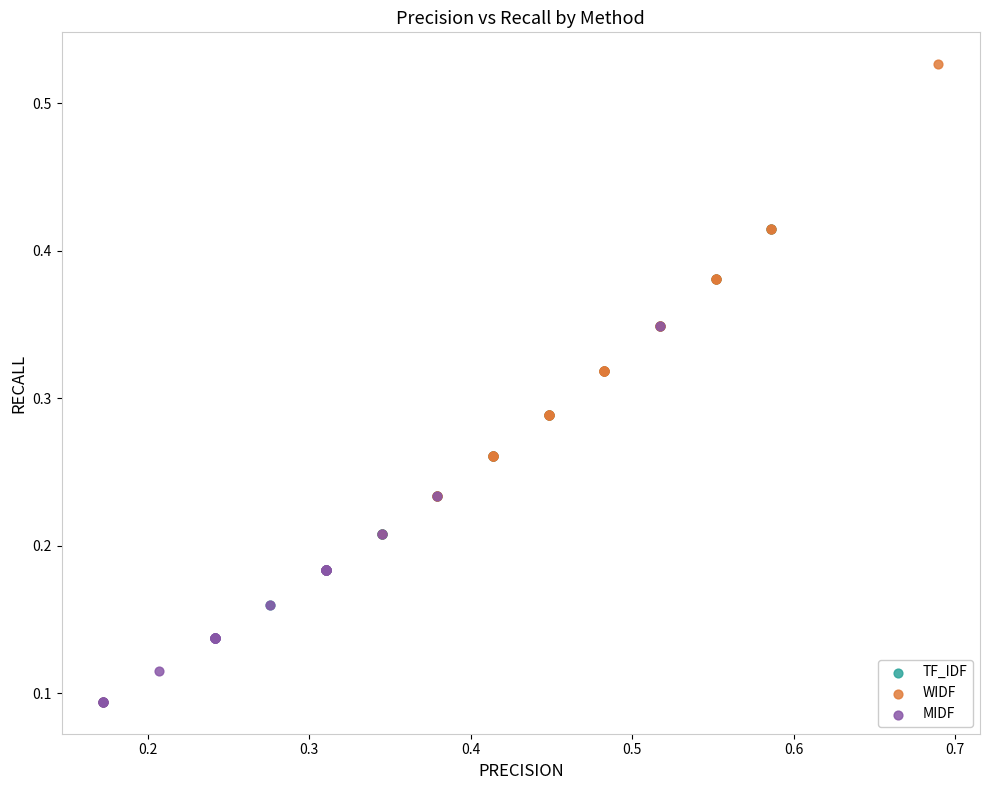

Which series reaches the maximum Y coordinate?

WIDF